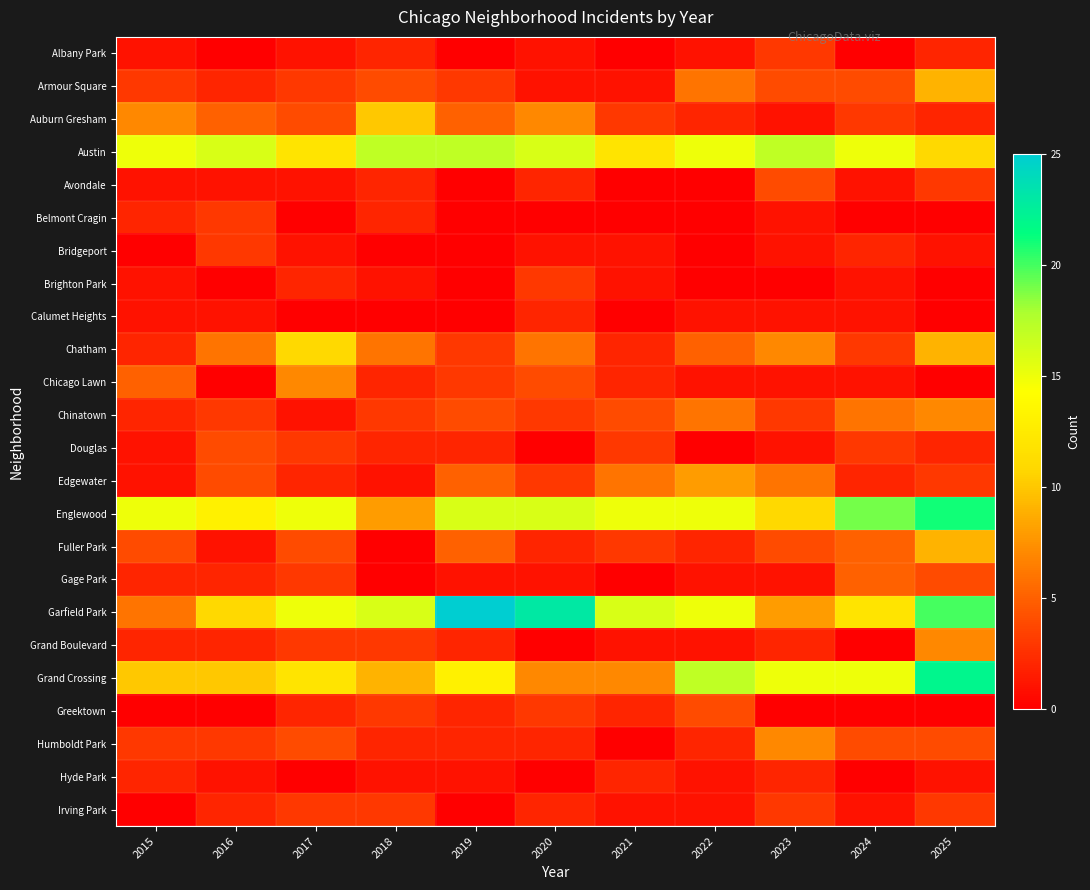

Reading left to right, what are all the values shown in this chart?

Albany Park: 2015=1	2016=0	2017=1	2018=2	2019=0	2020=1	2021=0	2022=1	2023=3	2024=0	2025=2
Armour Square: 2015=3	2016=2	2017=3	2018=4	2019=3	2020=1	2021=1	2022=6	2023=4	2024=4	2025=9
Auburn Gresham: 2015=7	2016=5	2017=4	2018=10	2019=5	2020=7	2021=3	2022=2	2023=1	2024=3	2025=2
Austin: 2015=15	2016=16	2017=12	2018=17	2019=17	2020=16	2021=12	2022=15	2023=17	2024=15	2025=11
Avondale: 2015=1	2016=1	2017=1	2018=2	2019=0	2020=2	2021=0	2022=0	2023=4	2024=1	2025=3
Belmont Cragin: 2015=2	2016=3	2017=0	2018=2	2019=0	2020=0	2021=0	2022=0	2023=1	2024=0	2025=0
Bridgeport: 2015=0	2016=3	2017=1	2018=0	2019=0	2020=1	2021=1	2022=0	2023=1	2024=2	2025=1
Brighton Park: 2015=1	2016=0	2017=2	2018=1	2019=0	2020=3	2021=1	2022=0	2023=0	2024=1	2025=0
Calumet Heights: 2015=1	2016=1	2017=0	2018=0	2019=0	2020=2	2021=0	2022=1	2023=1	2024=1	2025=0
Chatham: 2015=2	2016=6	2017=11	2018=6	2019=3	2020=6	2021=2	2022=5	2023=7	2024=3	2025=9
Chicago Lawn: 2015=5	2016=0	2017=7	2018=2	2019=3	2020=4	2021=2	2022=1	2023=1	2024=1	2025=0
Chinatown: 2015=2	2016=3	2017=1	2018=3	2019=4	2020=3	2021=4	2022=6	2023=3	2024=6	2025=7
Douglas: 2015=1	2016=4	2017=3	2018=2	2019=2	2020=0	2021=3	2022=0	2023=1	2024=3	2025=2
Edgewater: 2015=1	2016=4	2017=2	2018=1	2019=5	2020=3	2021=6	2022=8	2023=6	2024=2	2025=3
Englewood: 2015=15	2016=13	2017=15	2018=8	2019=16	2020=16	2021=15	2022=15	2023=11	2024=19	2025=21
Fuller Park: 2015=4	2016=1	2017=4	2018=0	2019=5	2020=2	2021=3	2022=2	2023=4	2024=5	2025=9
Gage Park: 2015=2	2016=2	2017=3	2018=0	2019=1	2020=1	2021=0	2022=1	2023=1	2024=5	2025=4
Garfield Park: 2015=6	2016=11	2017=15	2018=16	2019=25	2020=23	2021=16	2022=15	2023=8	2024=12	2025=20
Grand Boulevard: 2015=2	2016=2	2017=3	2018=3	2019=2	2020=0	2021=1	2022=1	2023=2	2024=0	2025=7
Grand Crossing: 2015=10	2016=10	2017=12	2018=9	2019=13	2020=7	2021=7	2022=17	2023=15	2024=15	2025=22
Greektown: 2015=0	2016=0	2017=2	2018=3	2019=2	2020=3	2021=2	2022=4	2023=0	2024=0	2025=0
Humboldt Park: 2015=3	2016=3	2017=4	2018=2	2019=2	2020=2	2021=0	2022=2	2023=7	2024=4	2025=4
Hyde Park: 2015=2	2016=1	2017=0	2018=1	2019=1	2020=0	2021=2	2022=1	2023=2	2024=0	2025=1
Irving Park: 2015=0	2016=2	2017=3	2018=3	2019=0	2020=2	2021=1	2022=1	2023=3	2024=1	2025=3